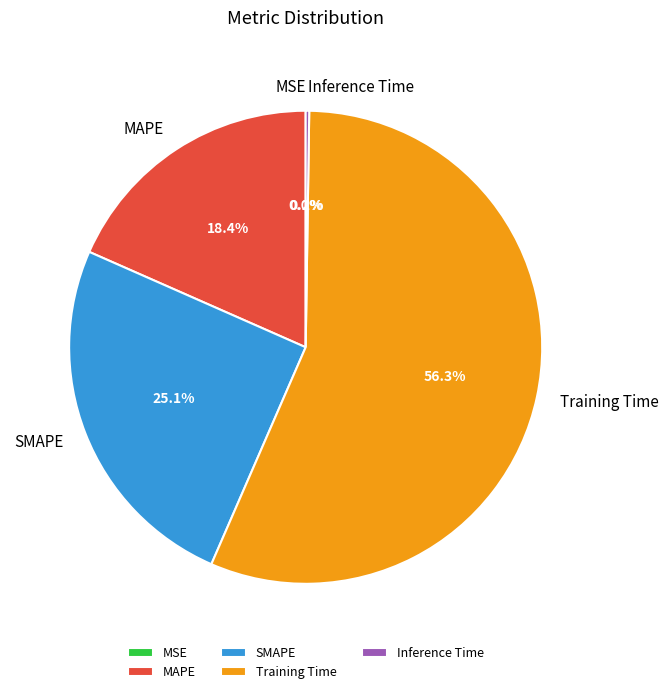

What is the largest slice in the pie chart?

Training Time